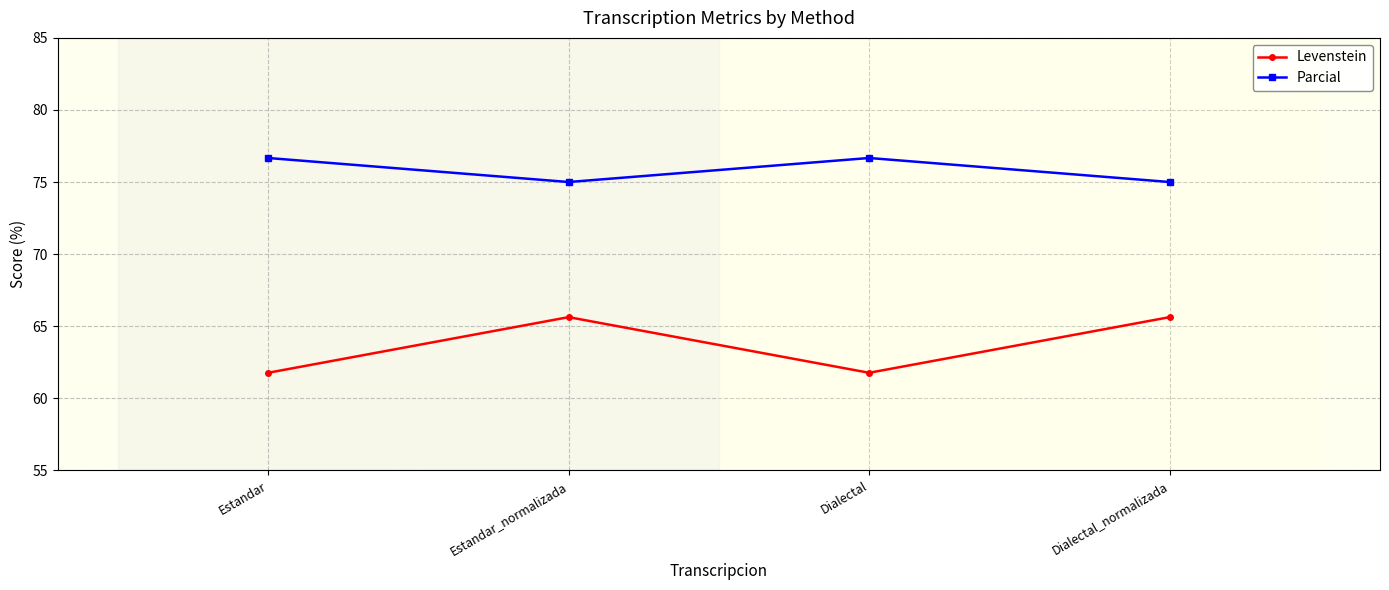

What is the average value of the Levenstein series?

63.7